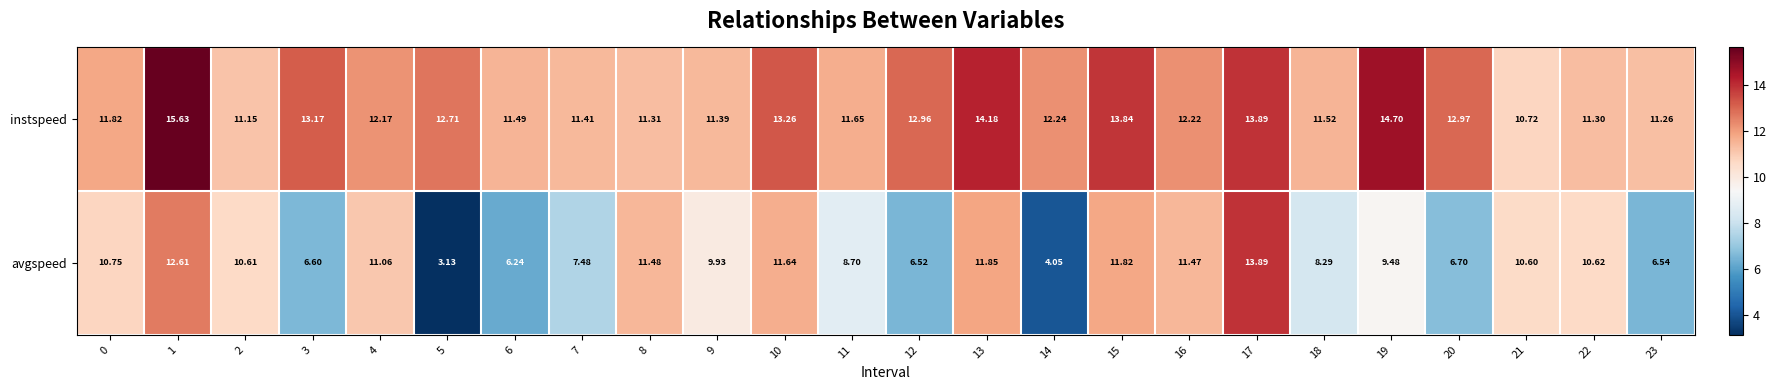

Rank the series at 11 from highest to lowest value.

instspeed, avgspeed